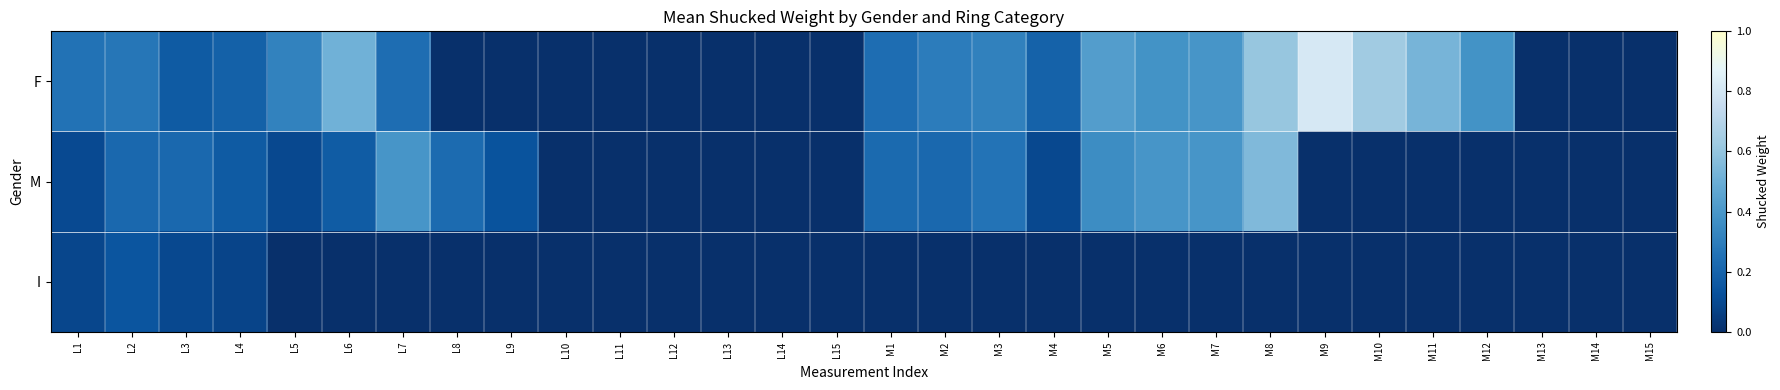

At which category is the sum across all series the highest?

M8